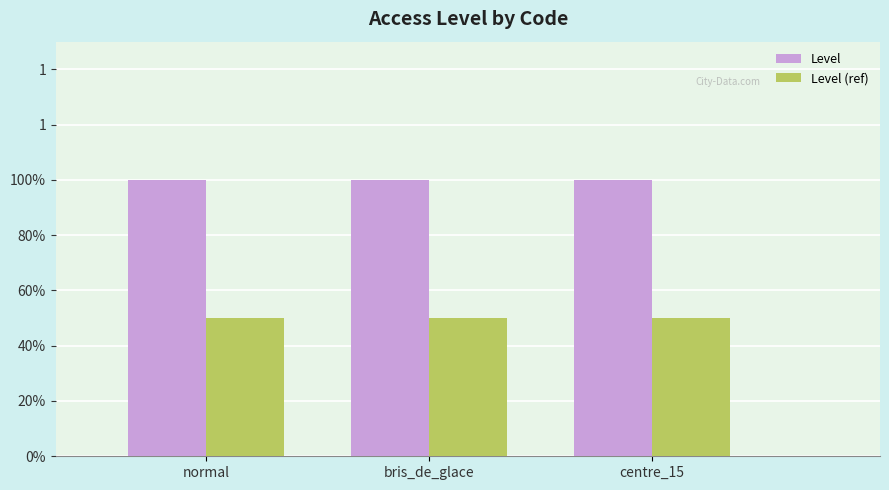

What is the value of the Level (ref) bar at the 1st from the left?

0.5